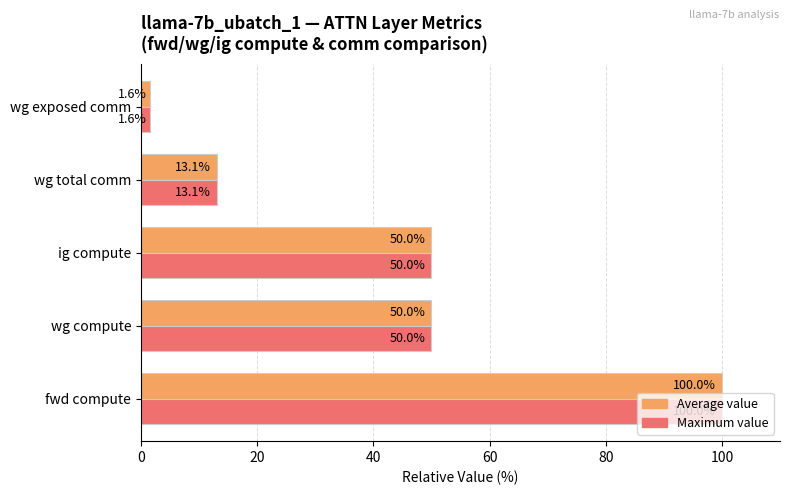

Is the value of Average value at wg total comm greater than the value of Maximum value at ig compute?

No